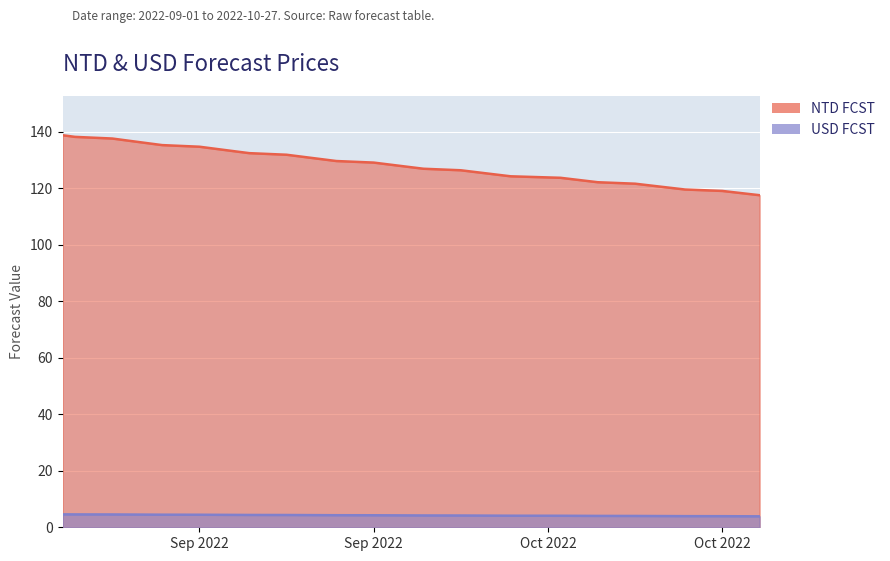

What is the approximate value of NTD FCST at 2022-10-26?

118.0